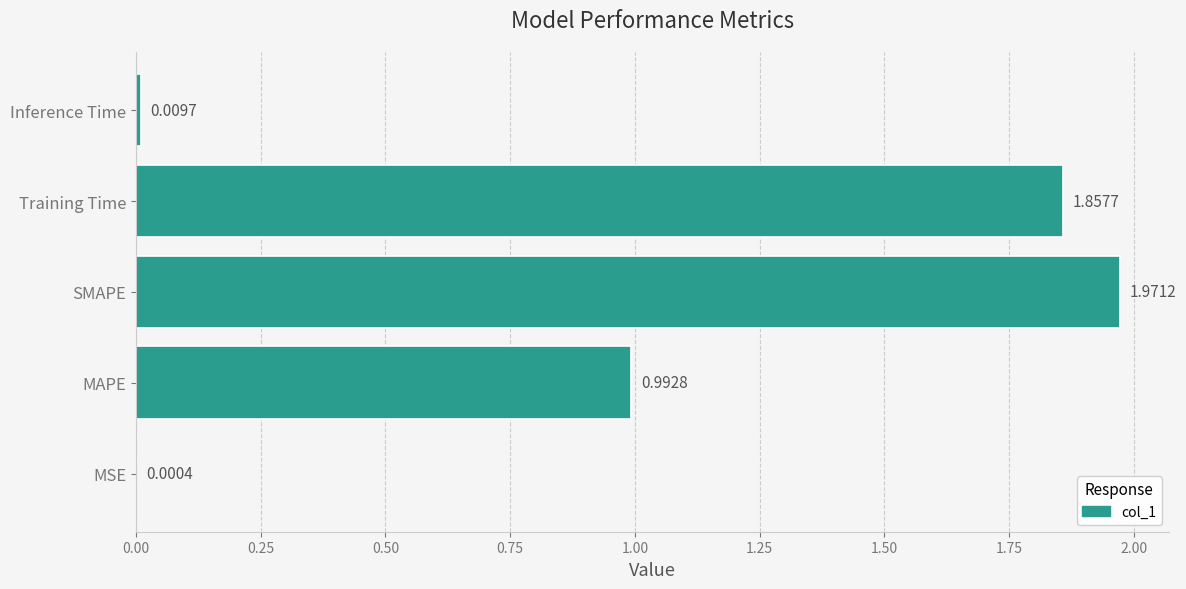

Where is the data nearest to the value 0?

MSE